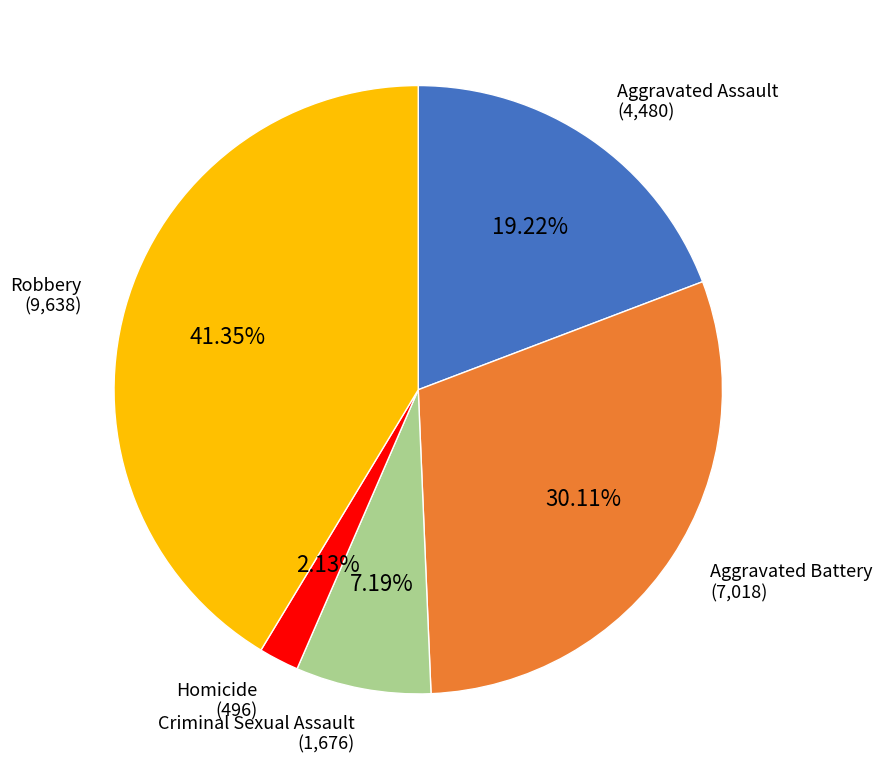

Is there a majority slice in this chart?

No